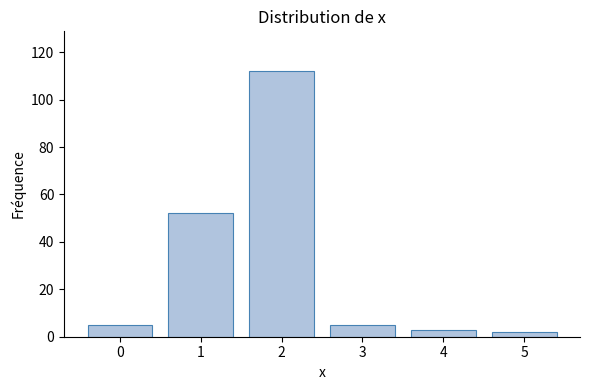

Reading left to right, what are all the values shown in this chart?

5	52	112	5	3	2